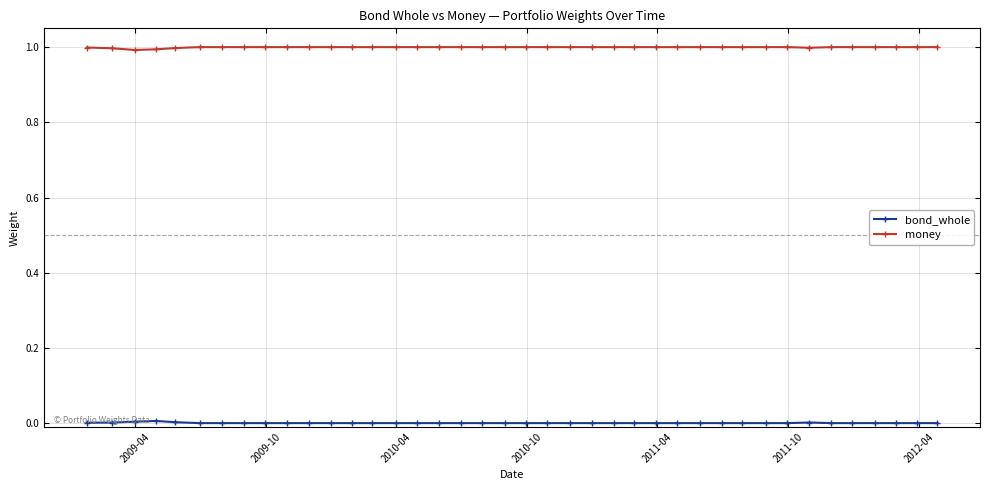

True or false: money and bond_whole intersect in this chart.

False